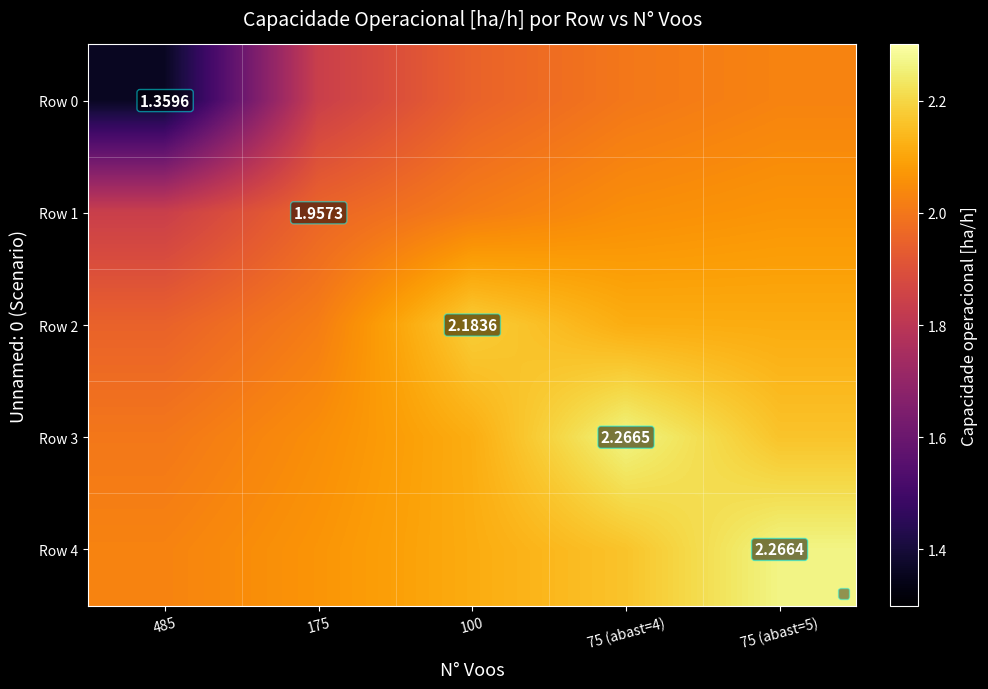

Is it true that Row 3 equals 2.1 at 175?

True